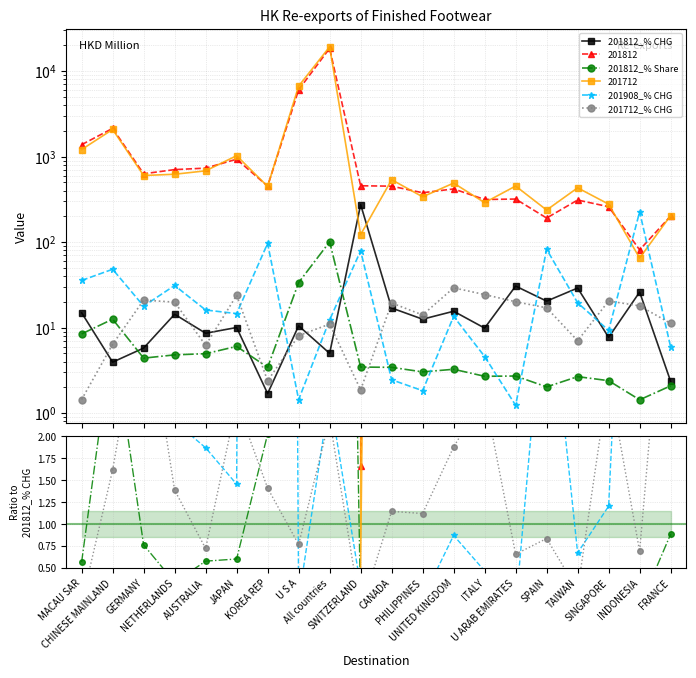

How many data points does each series have?

20